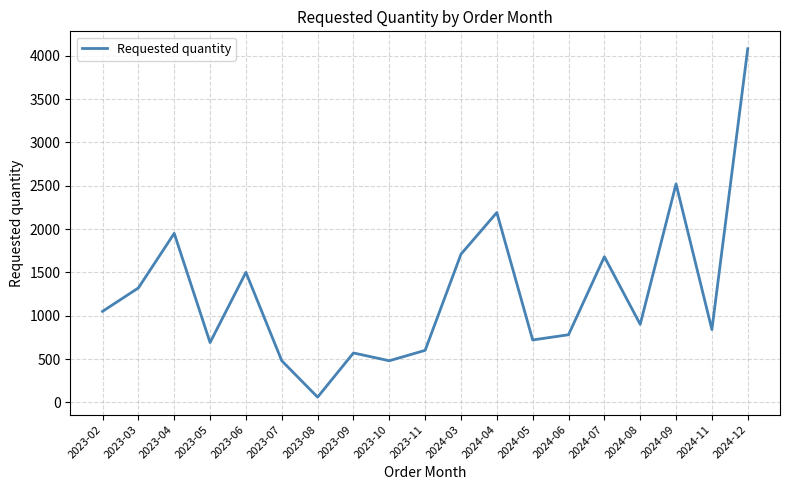

Where is the first local minimum?

2023-05